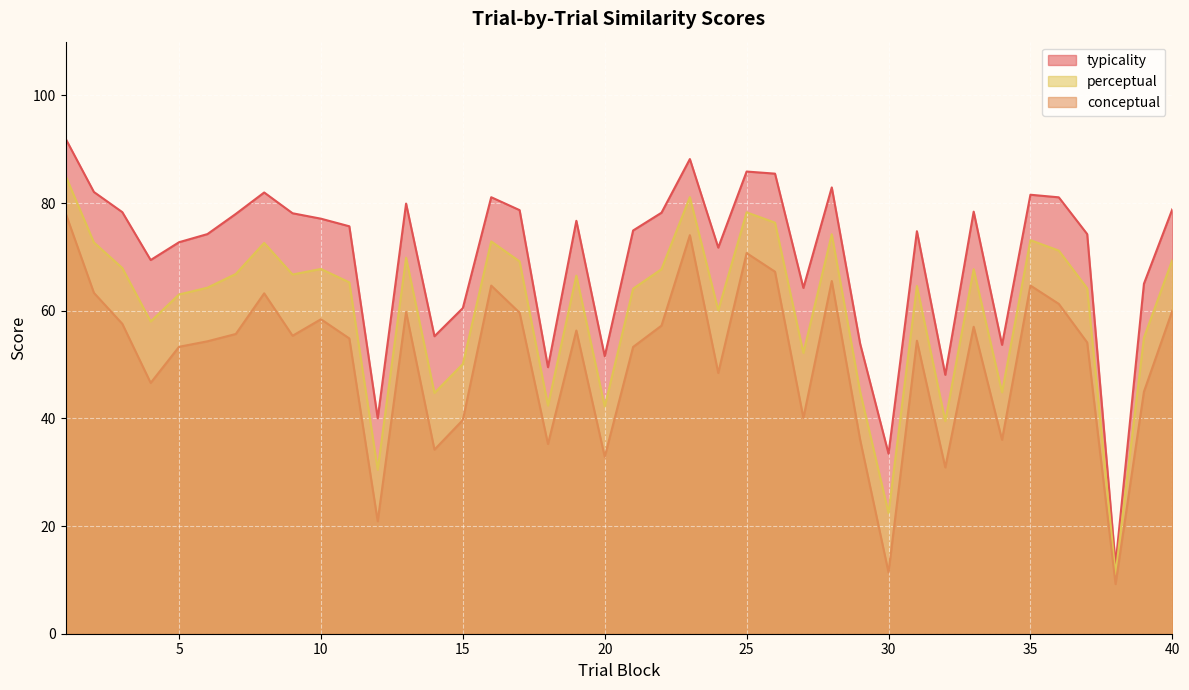

Where is the first local minimum for typicality?

4